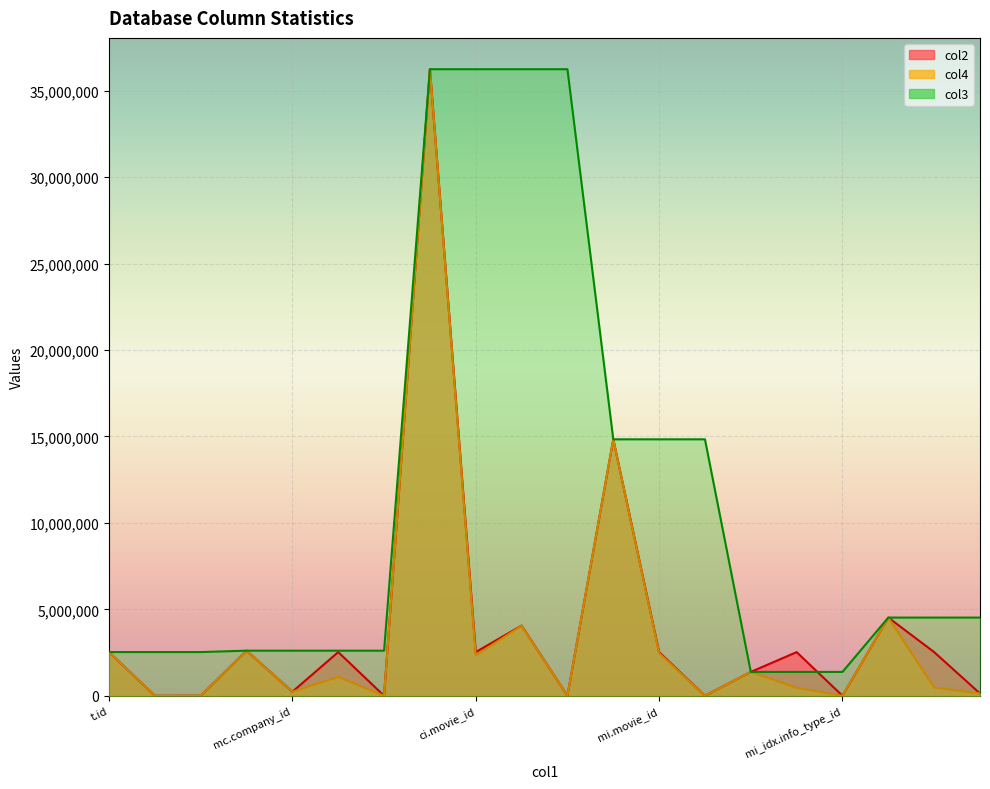

What is the maximum value for col2?

36244344